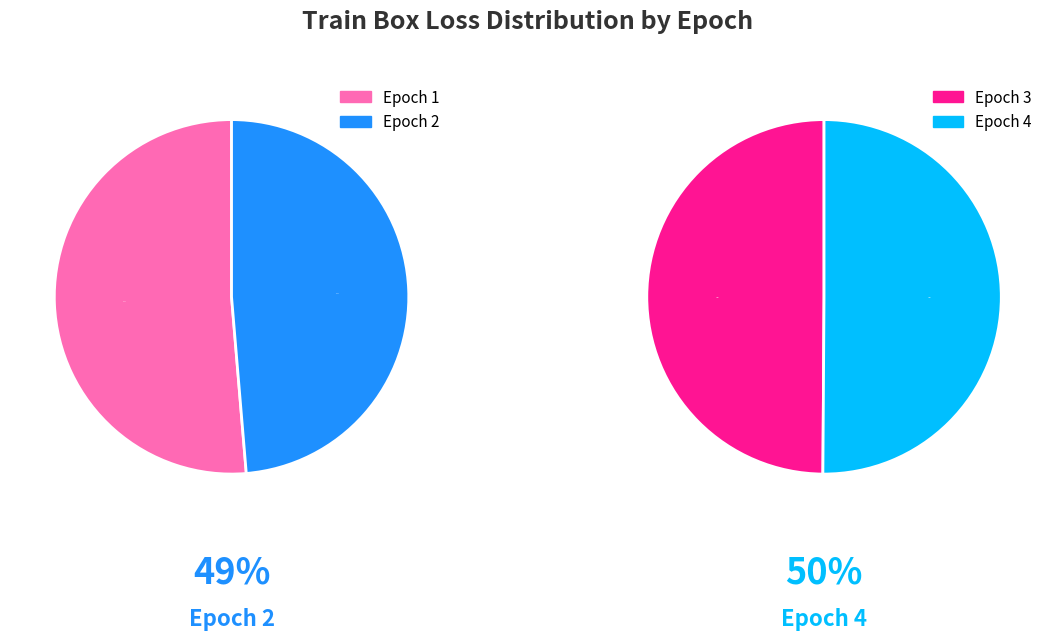

Is it true that Epoch 3 is 17% of the pie?

False